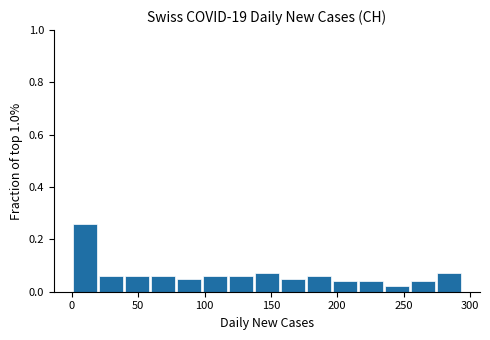

Around what value on the x-axis is the tallest bar? Give the approximate position of its centre, as read against the axis.

10